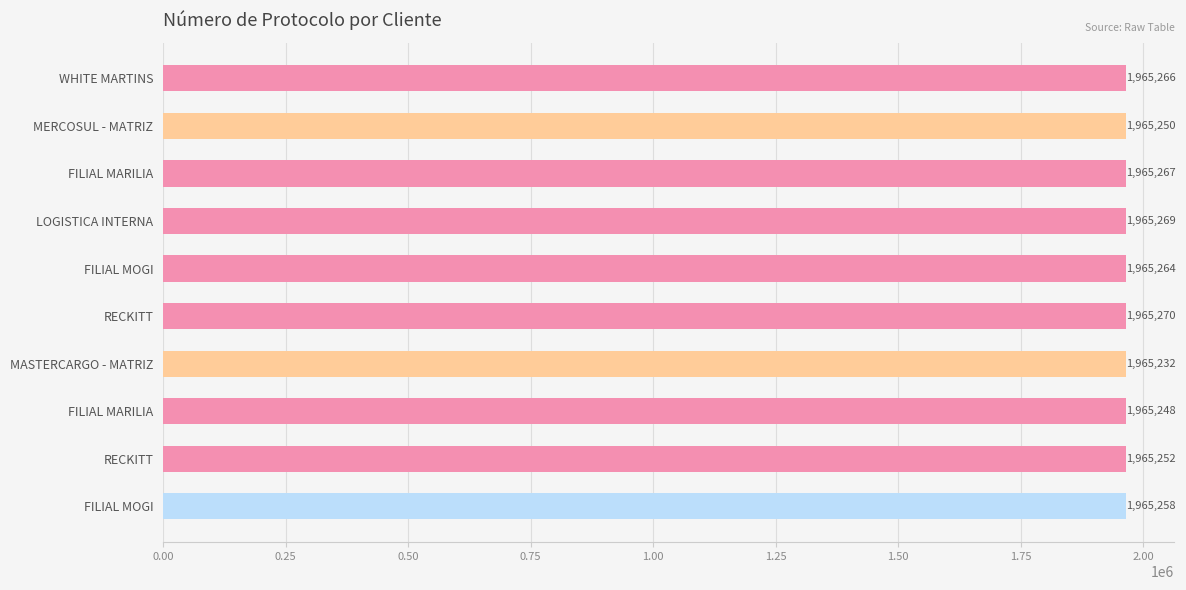

Are the bars horizontal?

Yes